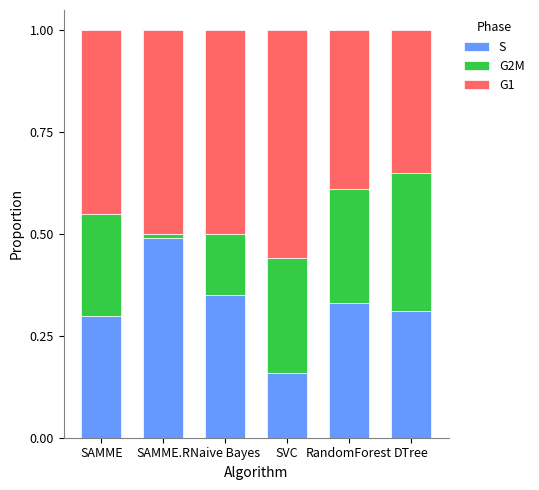

Rank the series at SVC from highest to lowest value.

G1, G2M, S